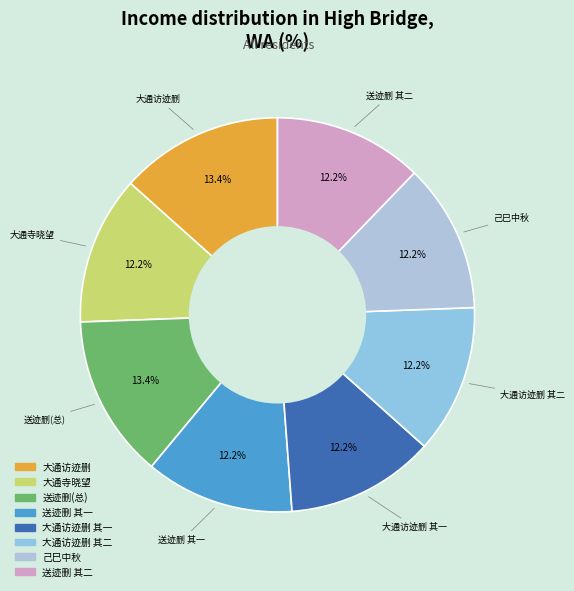

Count the number of slices in the pie.

8